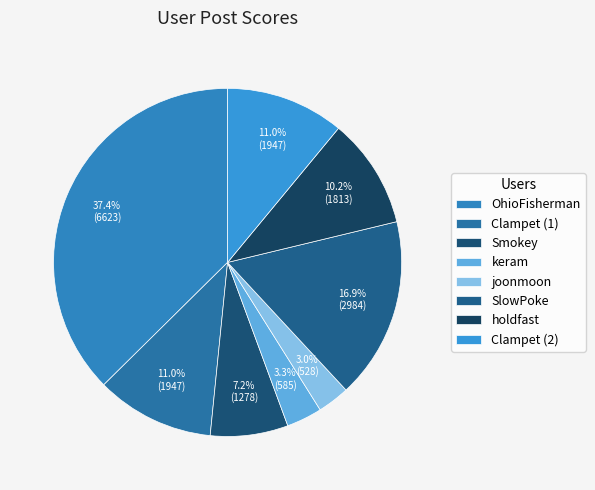

Does any single category account for the majority?

No